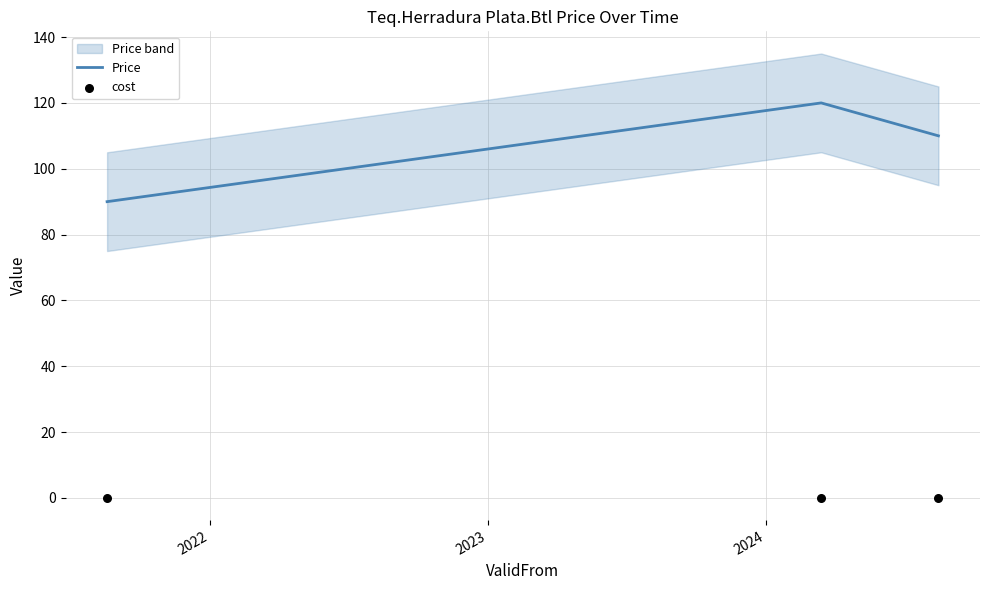

Which series has the largest total across all categories?

Price